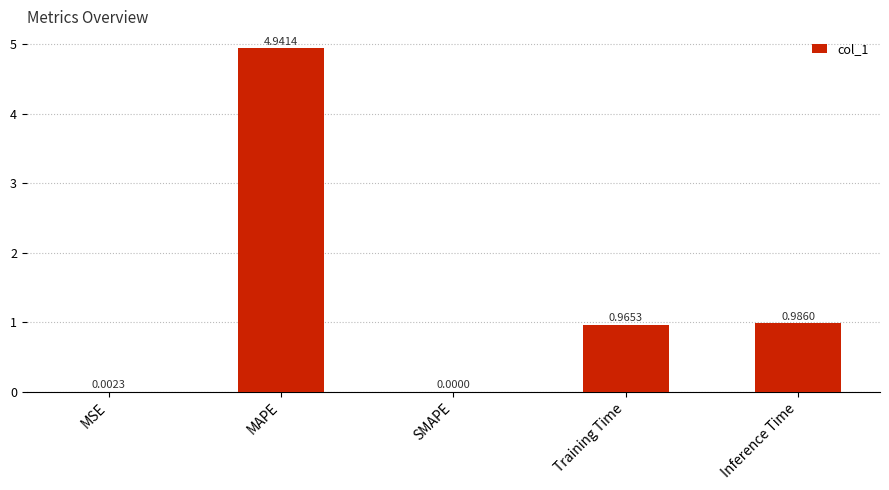

What is the sum of all values?

6.9